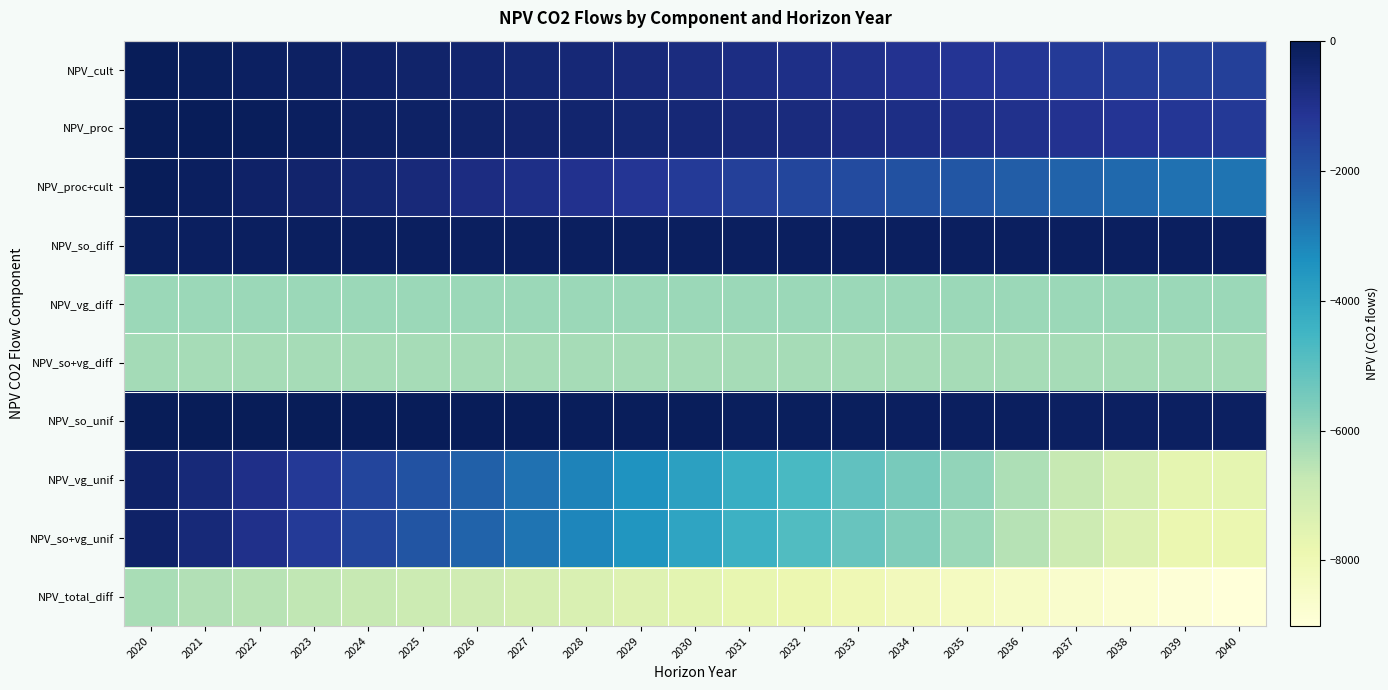

At which category is the sum across all series the highest?

2020